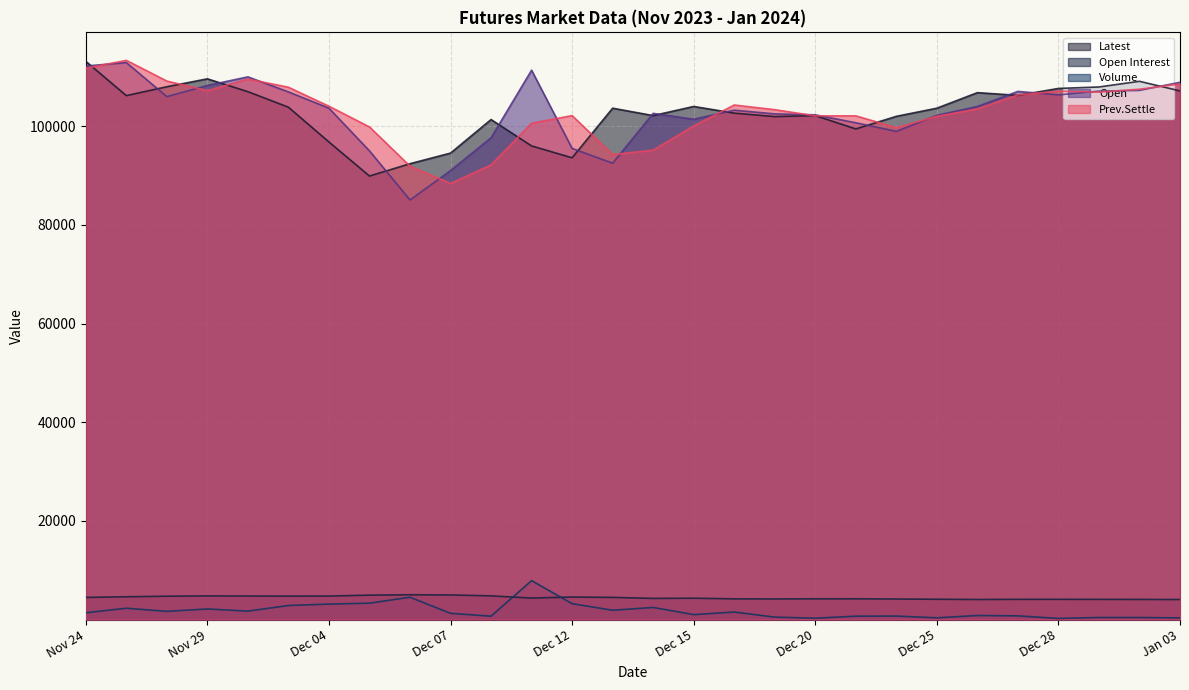

True or false: Latest has more than 2 interior local peaks.

True